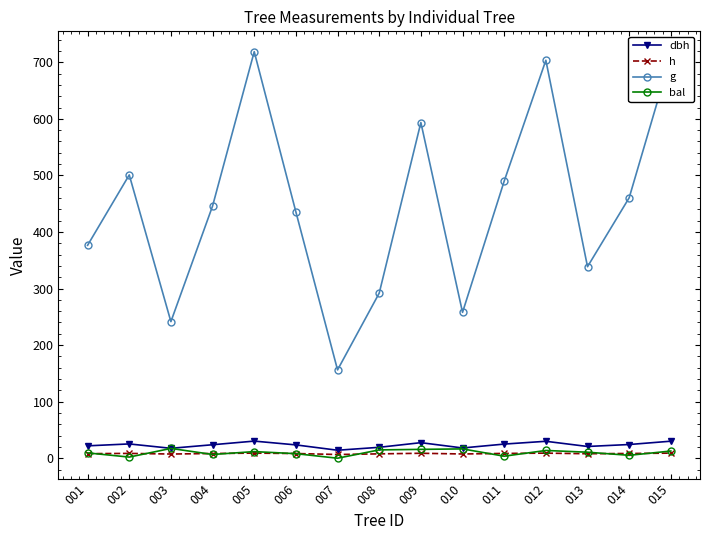

How many series are shown in this chart?

4